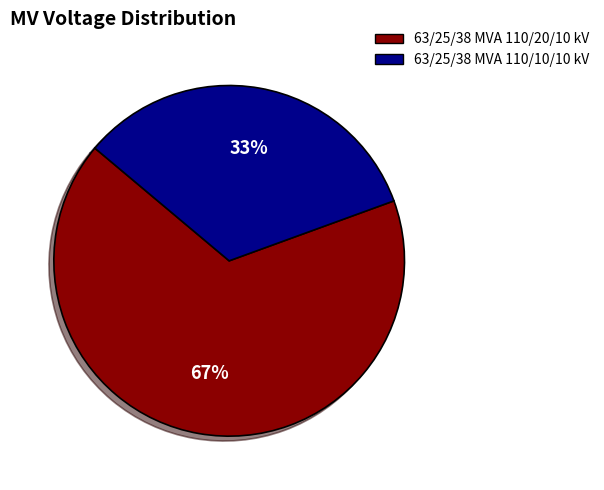

Which category has the smallest portion of the pie?

63/25/38 MVA 110/10/10 kV